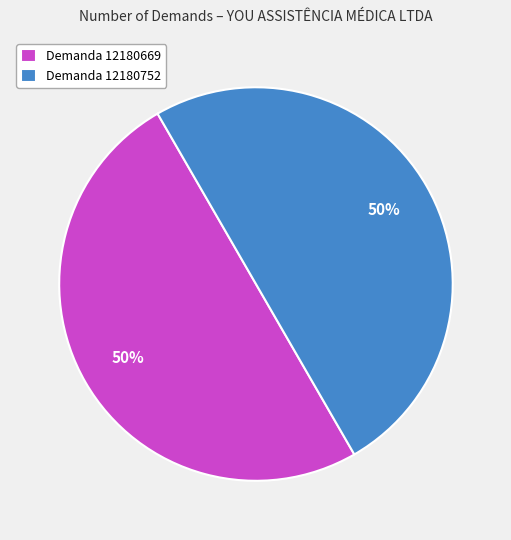

What is the ratio of the value at Demanda 12180752 to the value at Demanda 12180669?

1.0